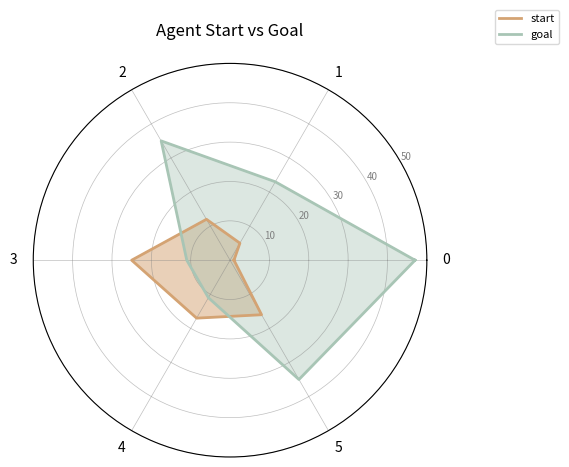

Rank the series at 2 from highest to lowest value.

goal, start